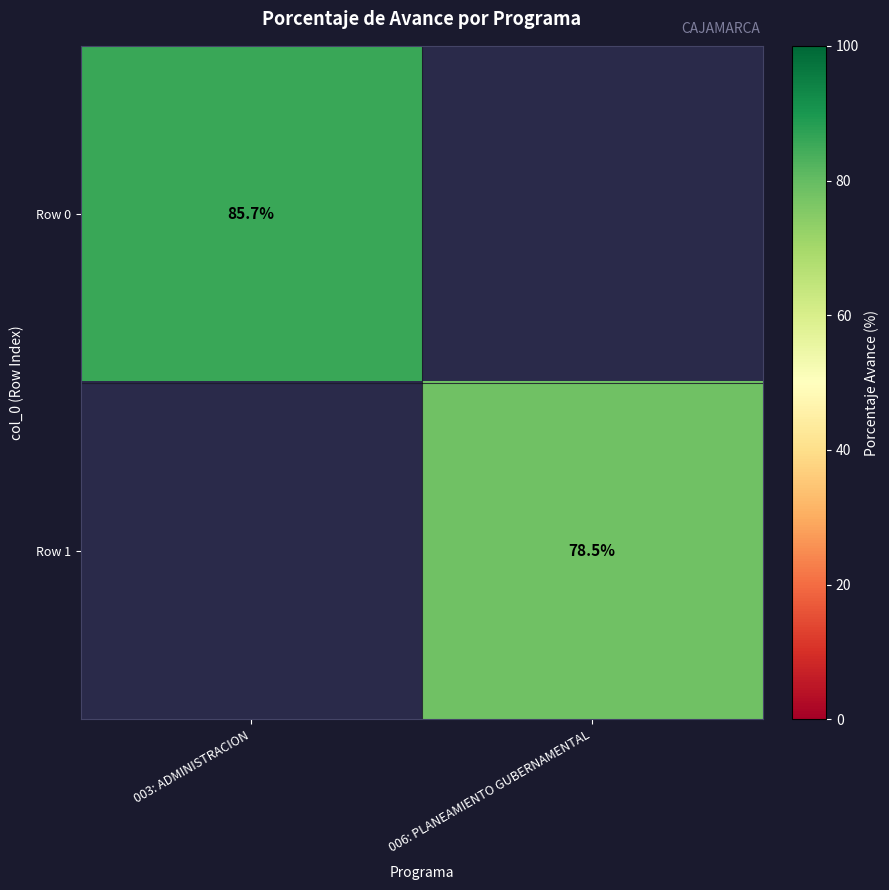

Count the number of categories in the chart.

2